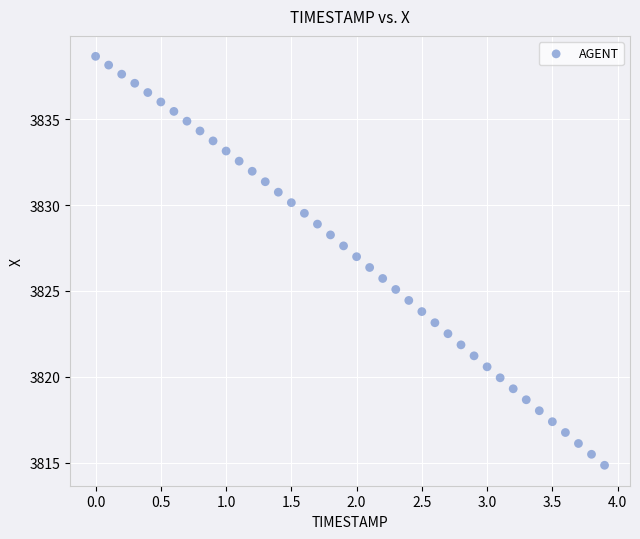

What is the range of X values (max minus min)?

3.9